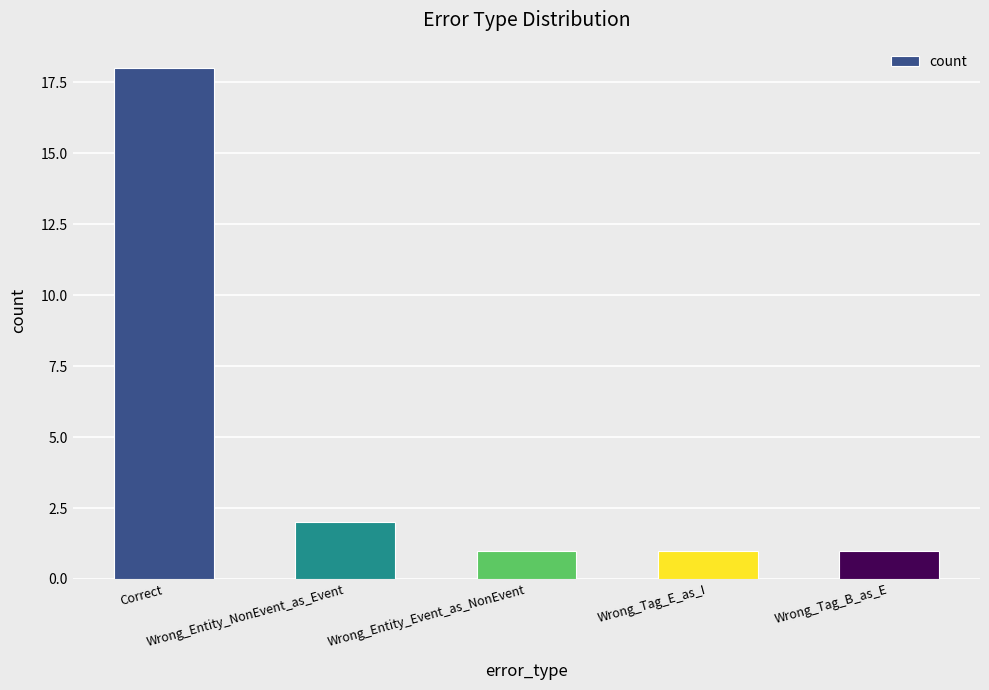

What is the change in value from Wrong_Entity_NonEvent_as_Event to Wrong_Tag_B_as_E?

-1